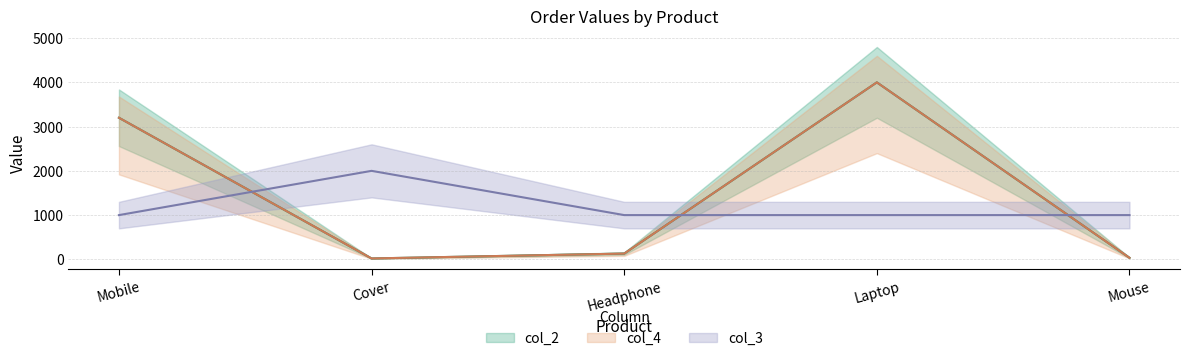

What is the smallest value displayed?

20